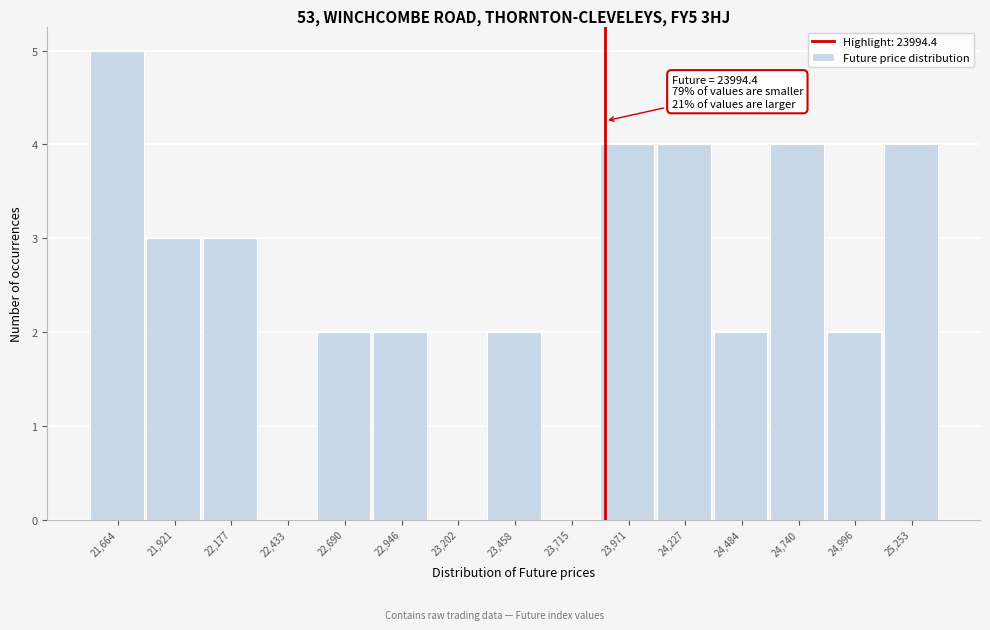

Reading right to left, list all the values displayed in this chart.

25,253=4	24,996=2	24,740=4	24,484=2	24,227=4	23,971=4	23,715=0	23,458=2	23,202=0	22,946=2	22,690=2	22,433=0	22,177=3	21,921=3	21,664=5